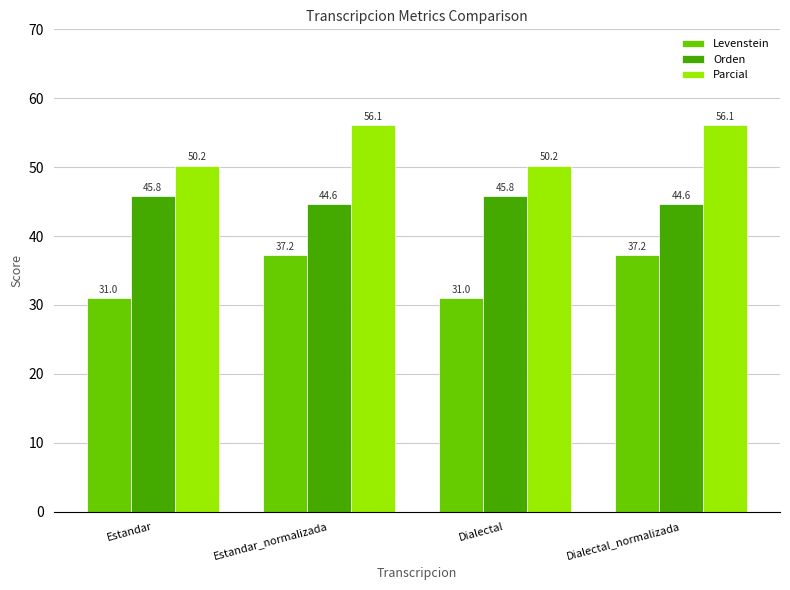

How many data points in Orden are less than 45?

2